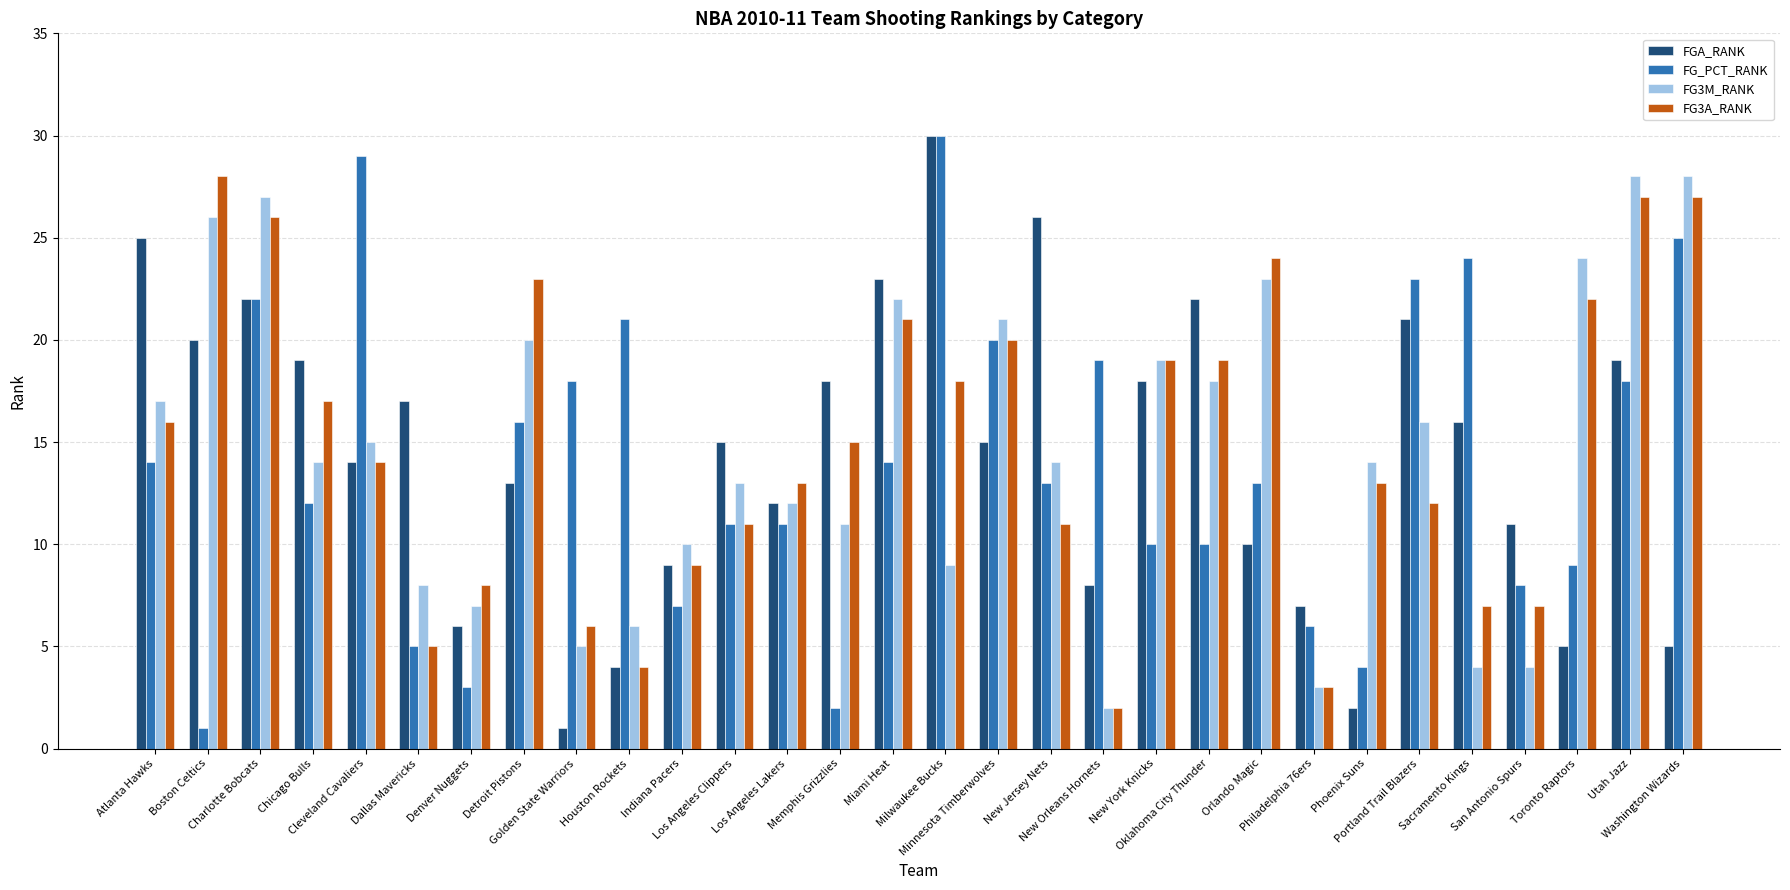

Which category has the lowest value in the FG3A_RANK series?

New Orleans Hornets